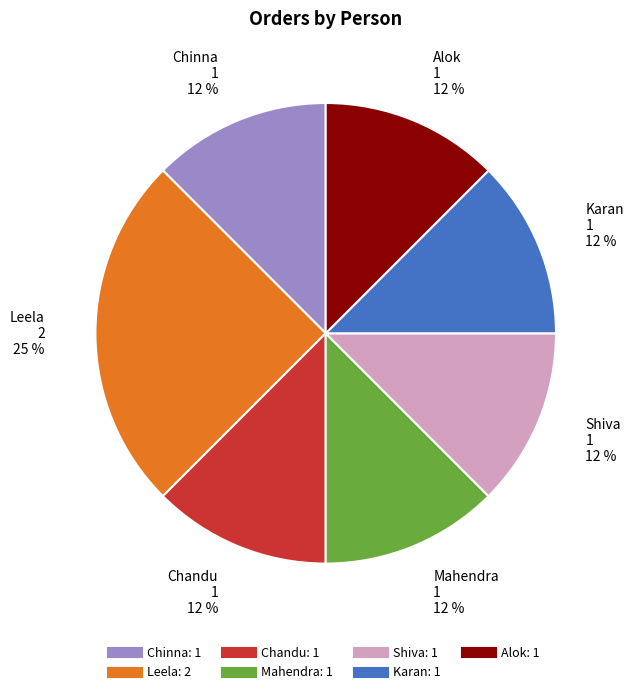

Does Karan represent more than half of the total?

No